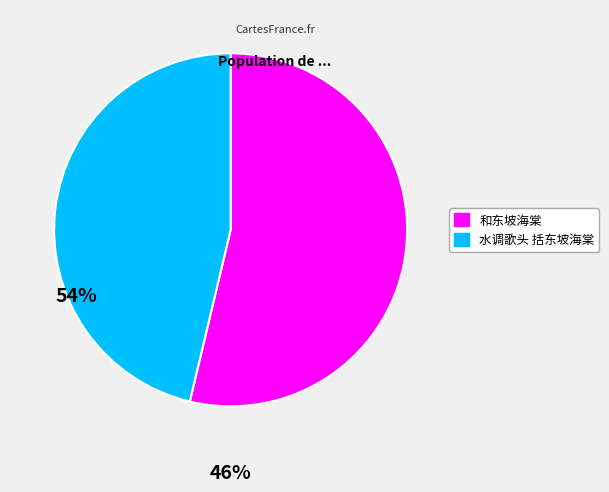

Does 水调歌头 括东坡海棠 represent more than half of the total?

No